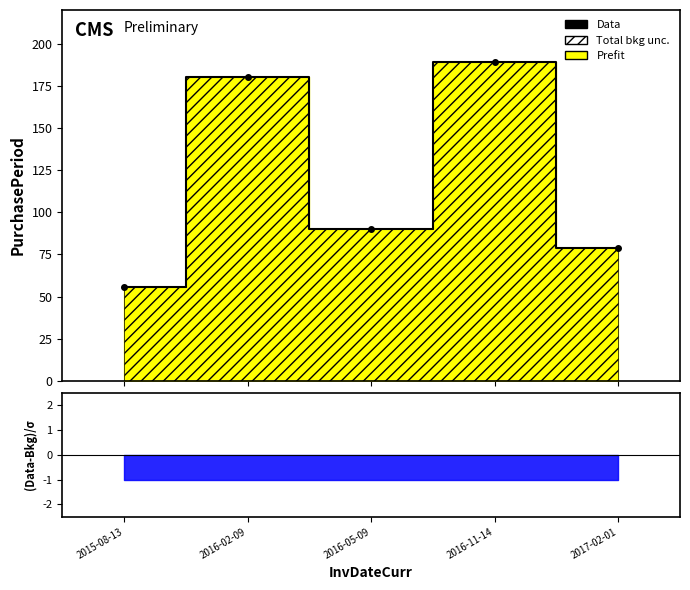

List the labels in order of value, largest first.

2016-11-14, 2016-02-09, 2016-05-09, 2017-02-01, 2015-08-13